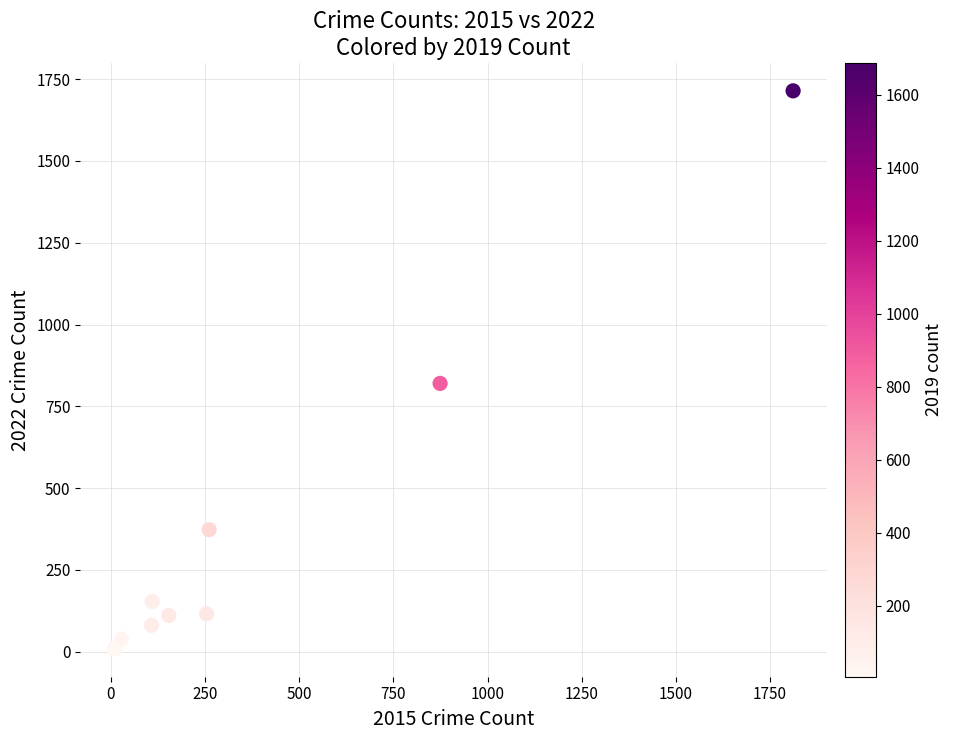

What Y value in the scatter plot is closest to 861?

820